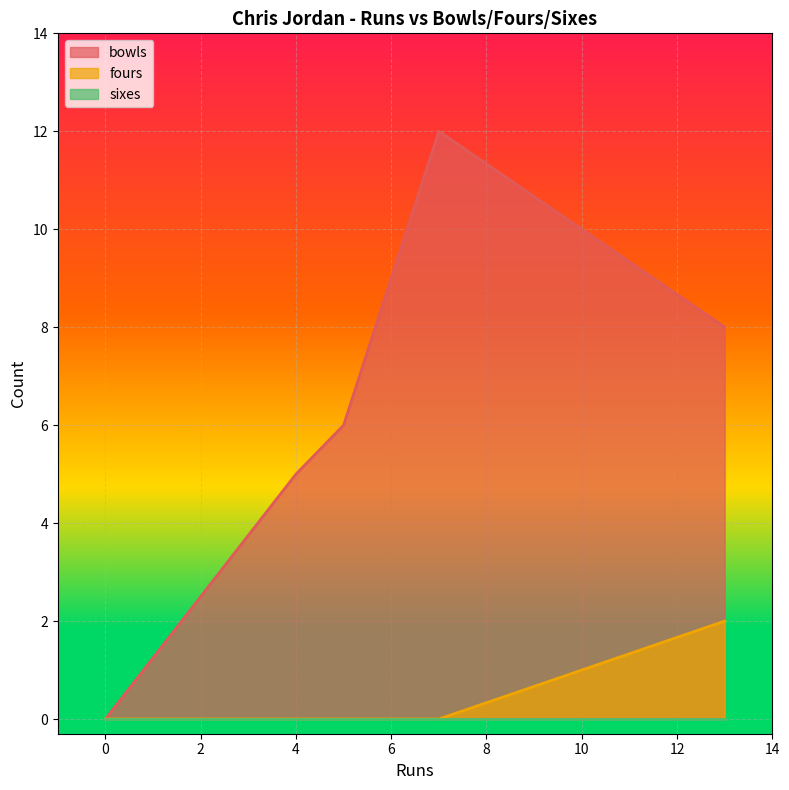

True or false: bowls has a value of -6 at 0.

False